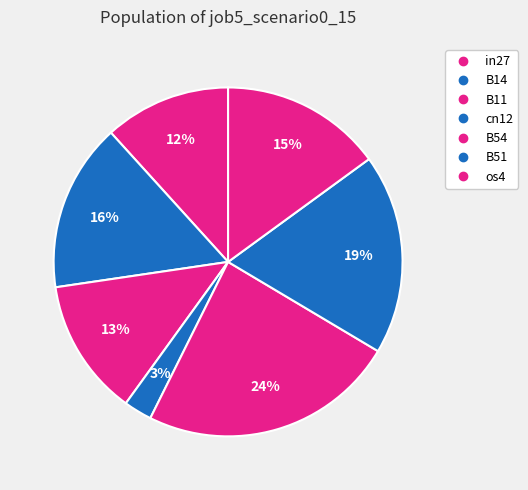

How many slices are in this pie chart?

7